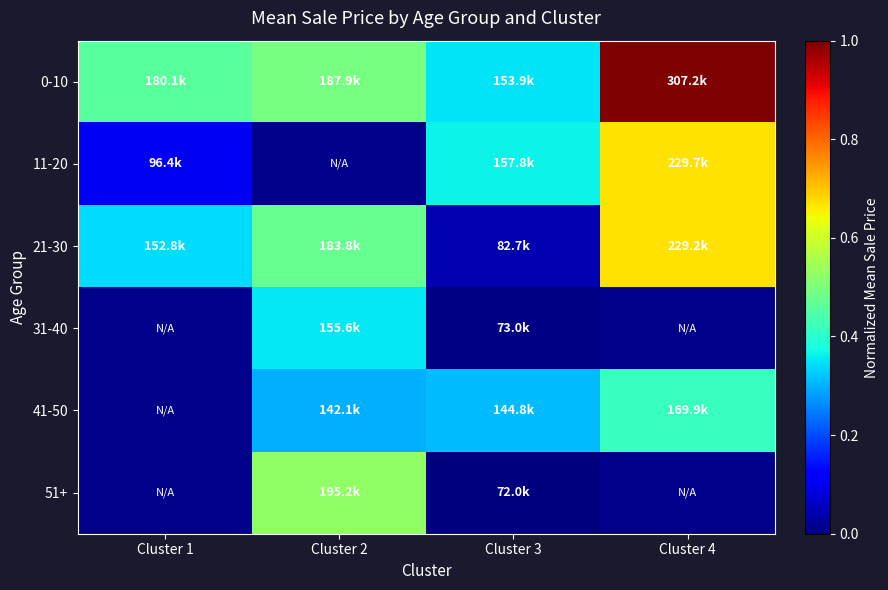

What is the highest value of the 11-20 series?

0.7